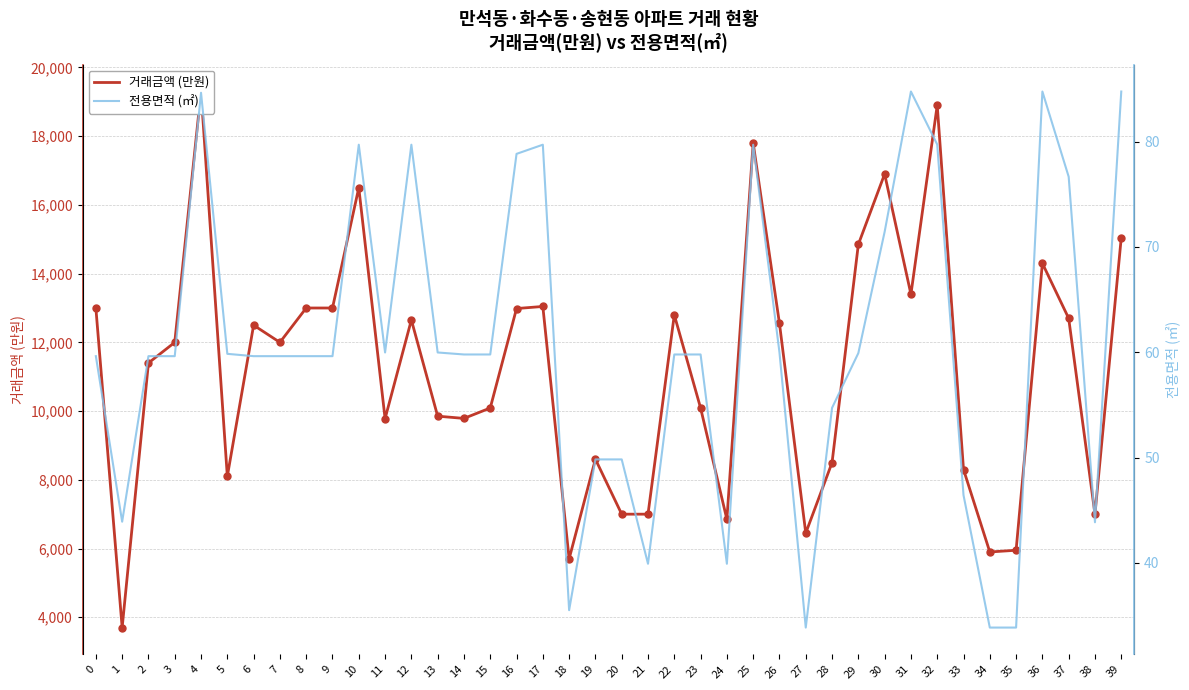

Which series contains the lowest Y value?

전용면적 (㎡)